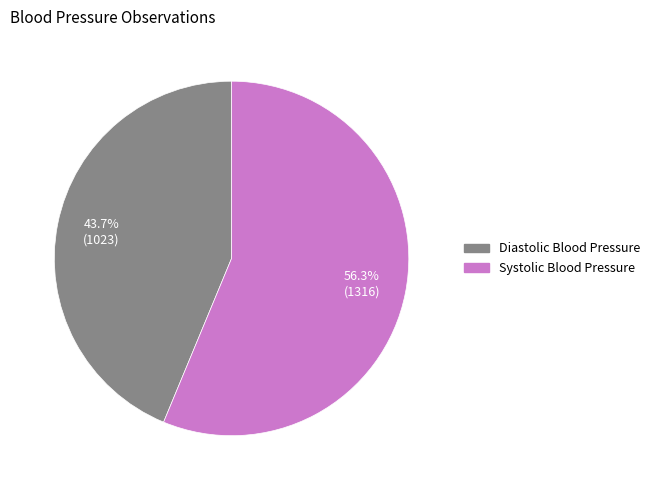

Is there any slice that represents more than half of the pie?

Yes